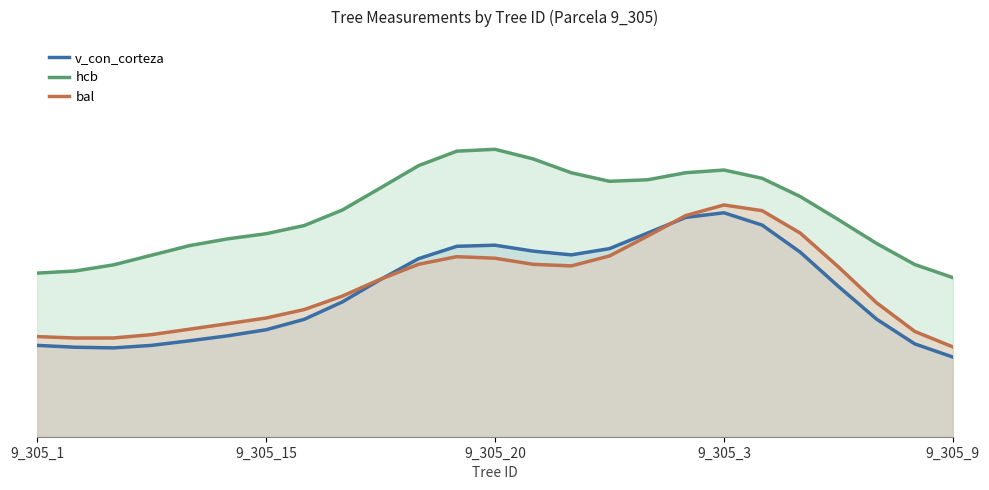

Reading left to right, list all the values displayed in this chart.

v_con_corteza: 0.3	0.3	0.3	0.3	0.3	0.3	0.3	0.3	0.4	0.5	0.5	0.6	0.6	0.5	0.5	0.5	0.6	0.6	0.6	0.6	0.5	0.4	0.3	0.3	0.2
hcb: 0.5	0.5	0.5	0.5	0.6	0.6	0.6	0.6	0.7	0.7	0.8	0.8	0.8	0.8	0.8	0.7	0.7	0.8	0.8	0.7	0.7	0.6	0.6	0.5	0.5
bal: 0.3	0.3	0.3	0.3	0.3	0.3	0.3	0.4	0.4	0.5	0.5	0.5	0.5	0.5	0.5	0.5	0.6	0.6	0.7	0.7	0.6	0.5	0.4	0.3	0.3